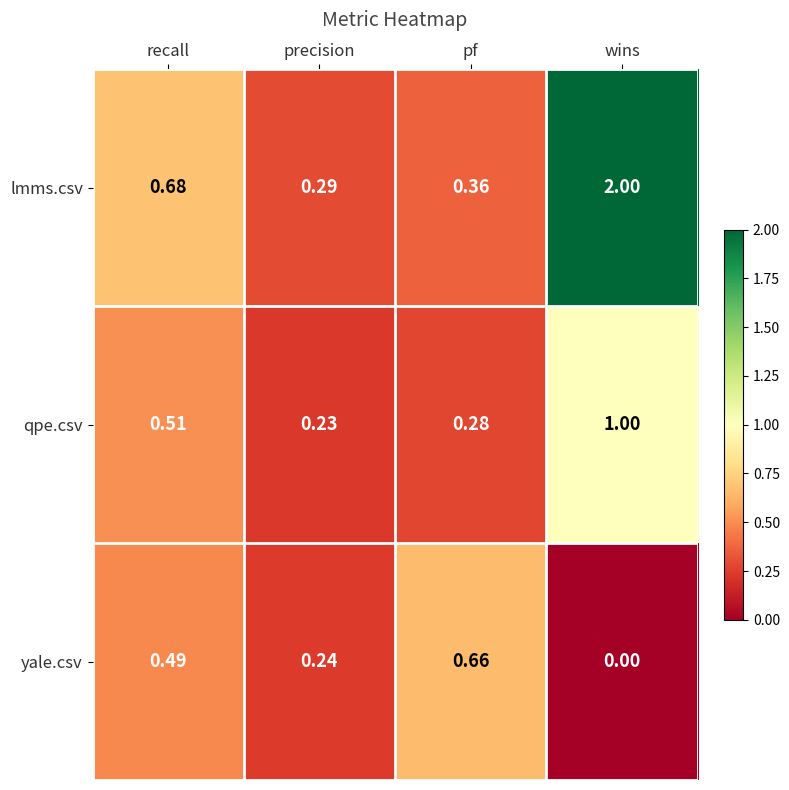

Between precision and pf, which series saw the biggest shift?

yale.csv